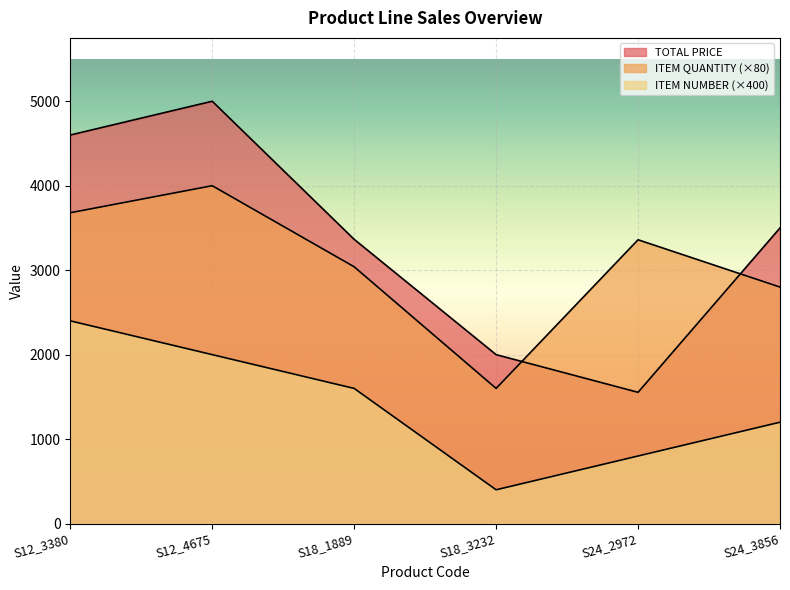

At how many categories does at least one series exceed 713?

6